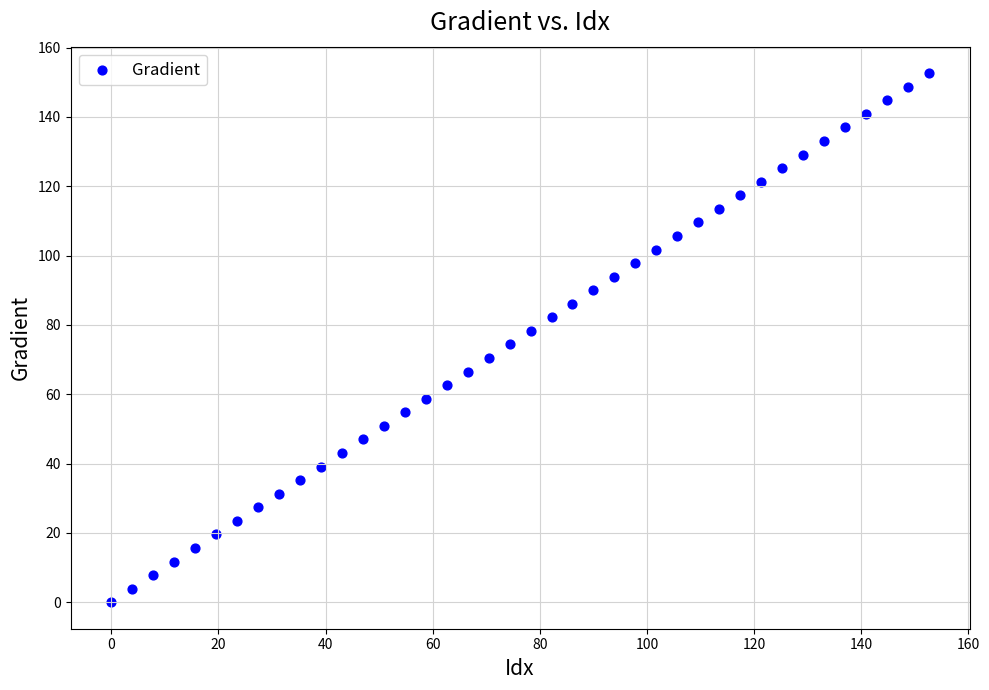

What is the range of Y values (max minus min)?

152.6